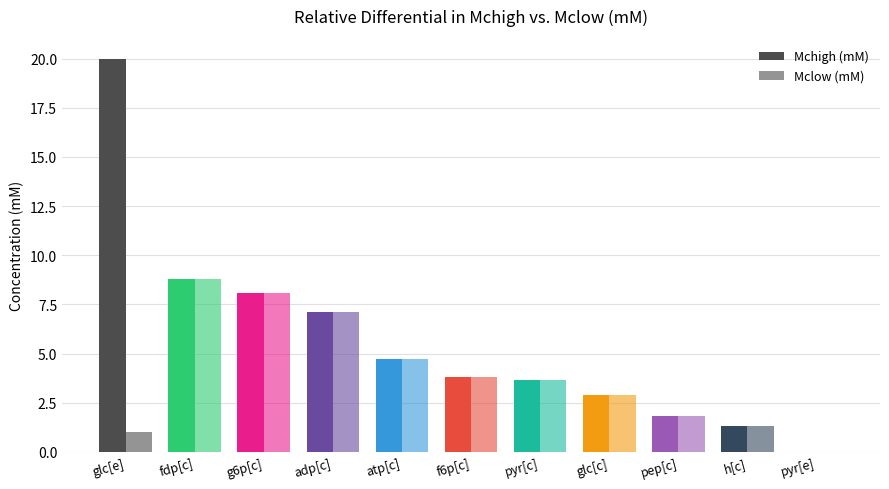

The Mclow (mM) series shows 2.9 at glc[c]. True or false?

True